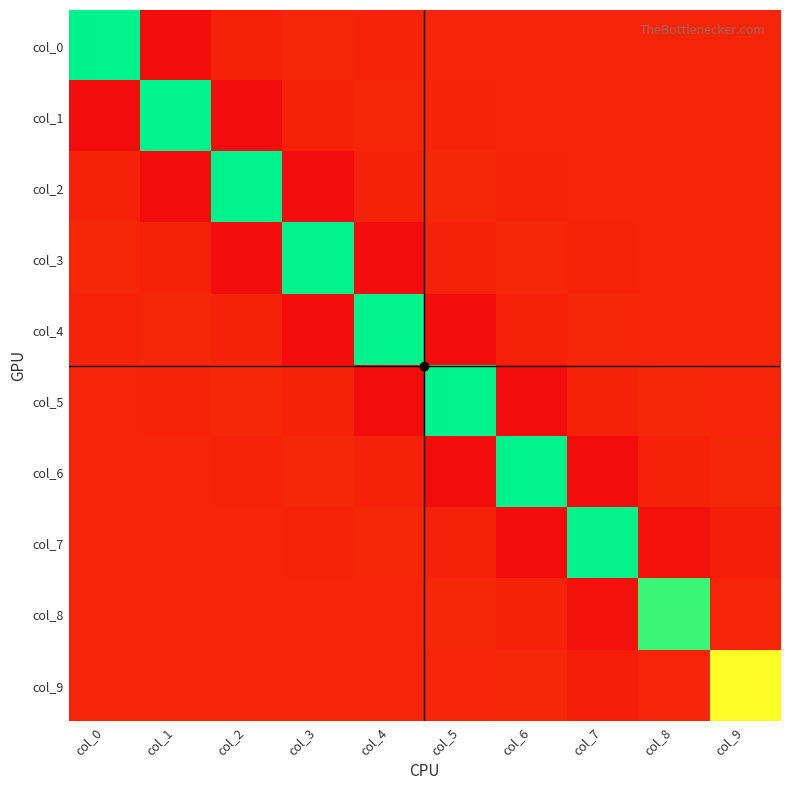

Reading left to right, what are all the values shown in this chart?

col_0: col_0=1.3	col_1=-0.1	col_2=-0.0	col_3=0.0	col_4=-0.0	col_5=0.0	col_6=0.0	col_7=-0.0	col_8=0.0	col_9=0.0
col_1: col_0=-0.1	col_1=1.3	col_2=-0.1	col_3=-0.0	col_4=0.0	col_5=-0.0	col_6=0.0	col_7=0.0	col_8=-0.0	col_9=0.0
col_2: col_0=-0.0	col_1=-0.1	col_2=1.3	col_3=-0.1	col_4=-0.0	col_5=0.0	col_6=-0.0	col_7=0.0	col_8=0.0	col_9=-0.0
col_3: col_0=0.0	col_1=-0.0	col_2=-0.1	col_3=1.3	col_4=-0.1	col_5=-0.0	col_6=0.0	col_7=-0.0	col_8=0.0	col_9=0.0
col_4: col_0=-0.0	col_1=0.0	col_2=-0.0	col_3=-0.1	col_4=1.3	col_5=-0.1	col_6=-0.0	col_7=0.0	col_8=-0.0	col_9=-0.0
col_5: col_0=0.0	col_1=-0.0	col_2=0.0	col_3=-0.0	col_4=-0.1	col_5=1.3	col_6=-0.1	col_7=-0.0	col_8=0.0	col_9=-0.0
col_6: col_0=0.0	col_1=0.0	col_2=-0.0	col_3=0.0	col_4=-0.0	col_5=-0.1	col_6=1.3	col_7=-0.1	col_8=-0.0	col_9=0.0
col_7: col_0=-0.0	col_1=0.0	col_2=0.0	col_3=-0.0	col_4=0.0	col_5=-0.0	col_6=-0.1	col_7=1.3	col_8=-0.1	col_9=-0.0
col_8: col_0=0.0	col_1=-0.0	col_2=0.0	col_3=0.0	col_4=-0.0	col_5=0.0	col_6=-0.0	col_7=-0.1	col_8=1.2	col_9=0.0
col_9: col_0=0.0	col_1=0.0	col_2=-0.0	col_3=0.0	col_4=-0.0	col_5=-0.0	col_6=0.0	col_7=-0.0	col_8=0.0	col_9=0.9